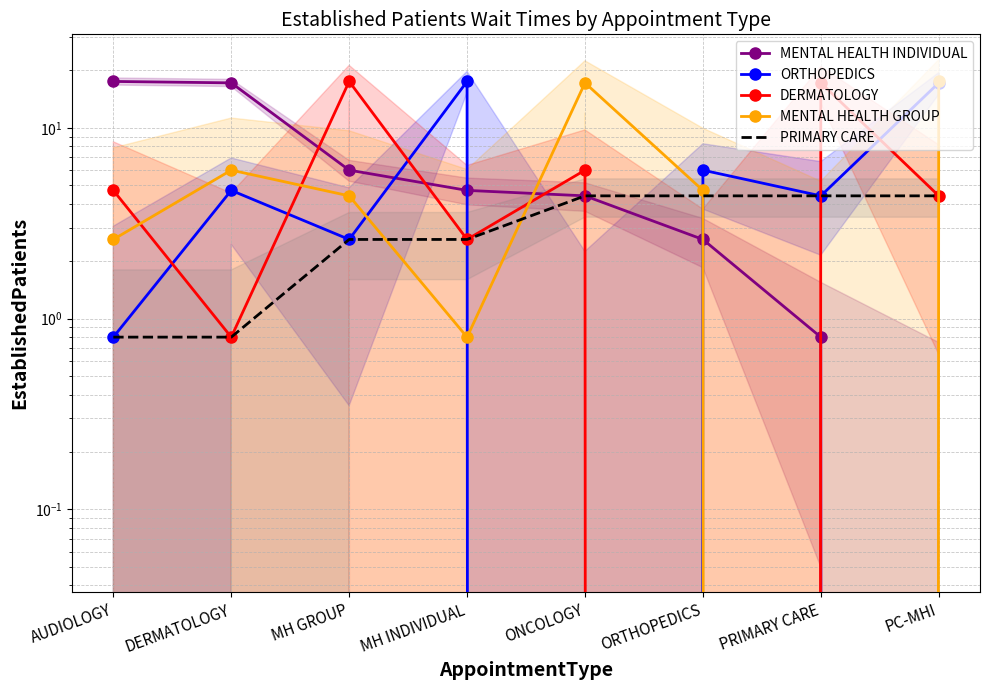

True or false: PRIMARY CARE and MENTAL HEALTH INDIVIDUAL cross at least once.

False